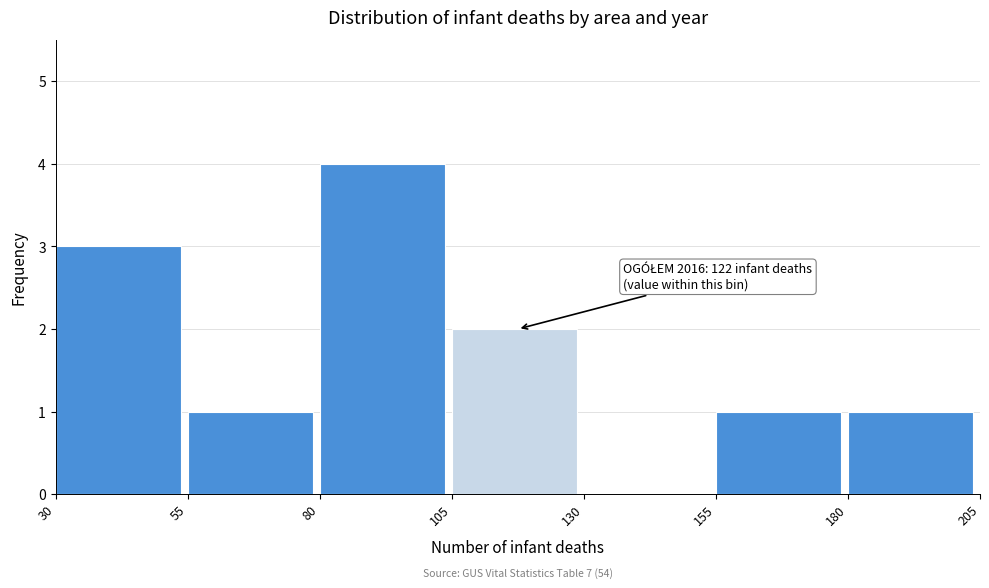

Which range on the x-axis has the tallest bar?

80 to 105